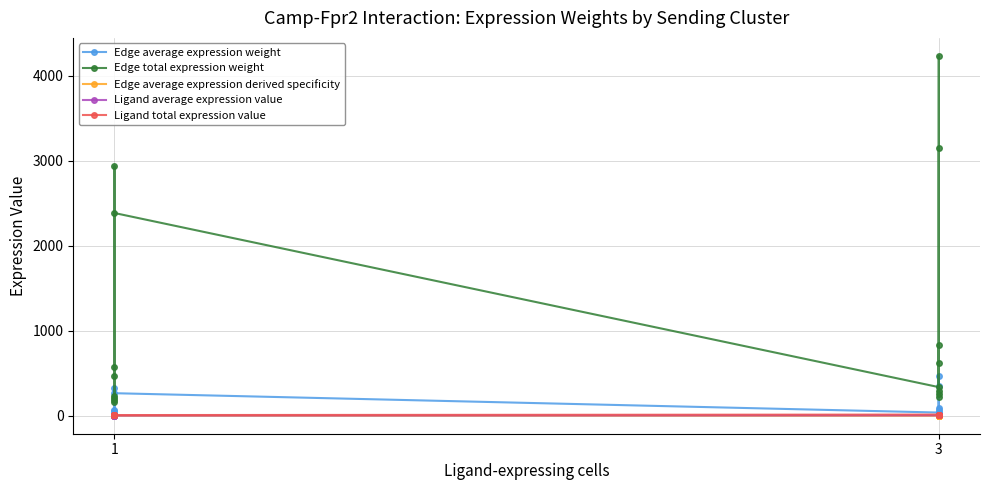

Read the Ligand total expression value value at 1.

9.6